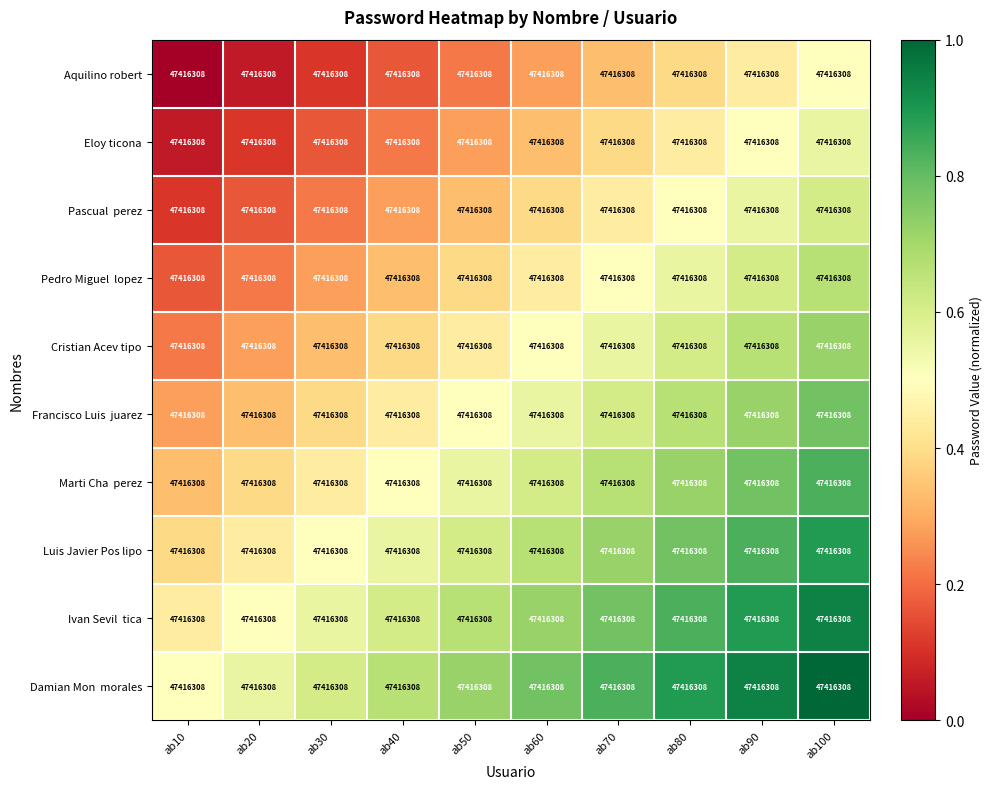

How many categories are shown in the chart?

10